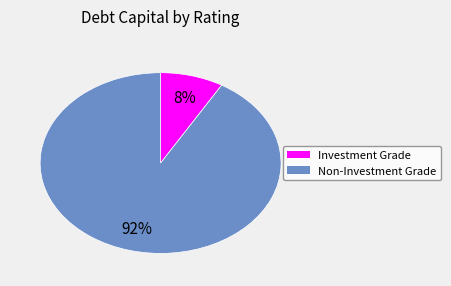

Does any single category account for the majority?

Yes